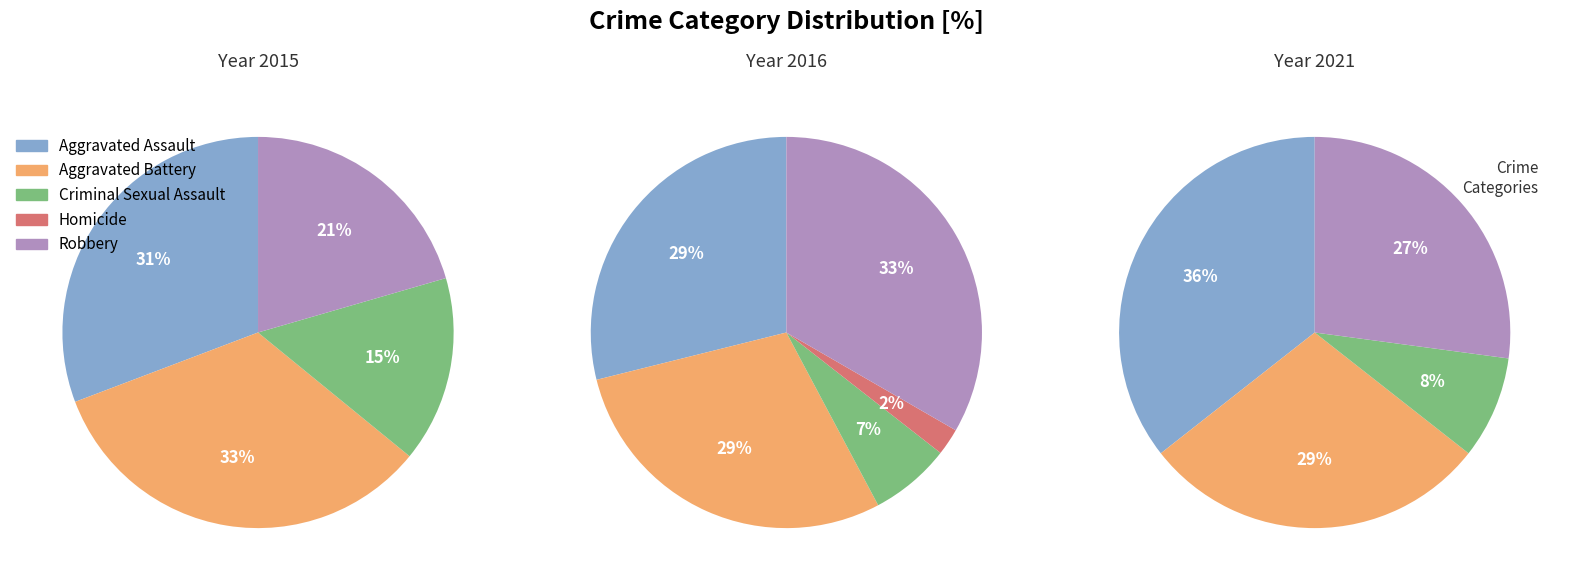

How many segments does this pie chart have?

5